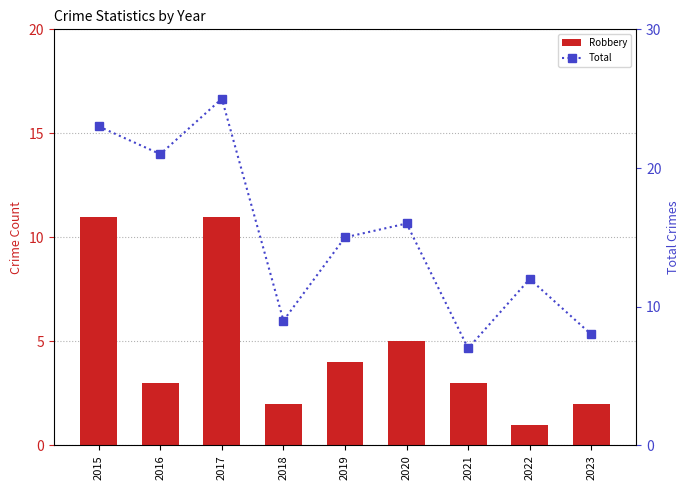

At which label is Robbery closest to 6?

2020